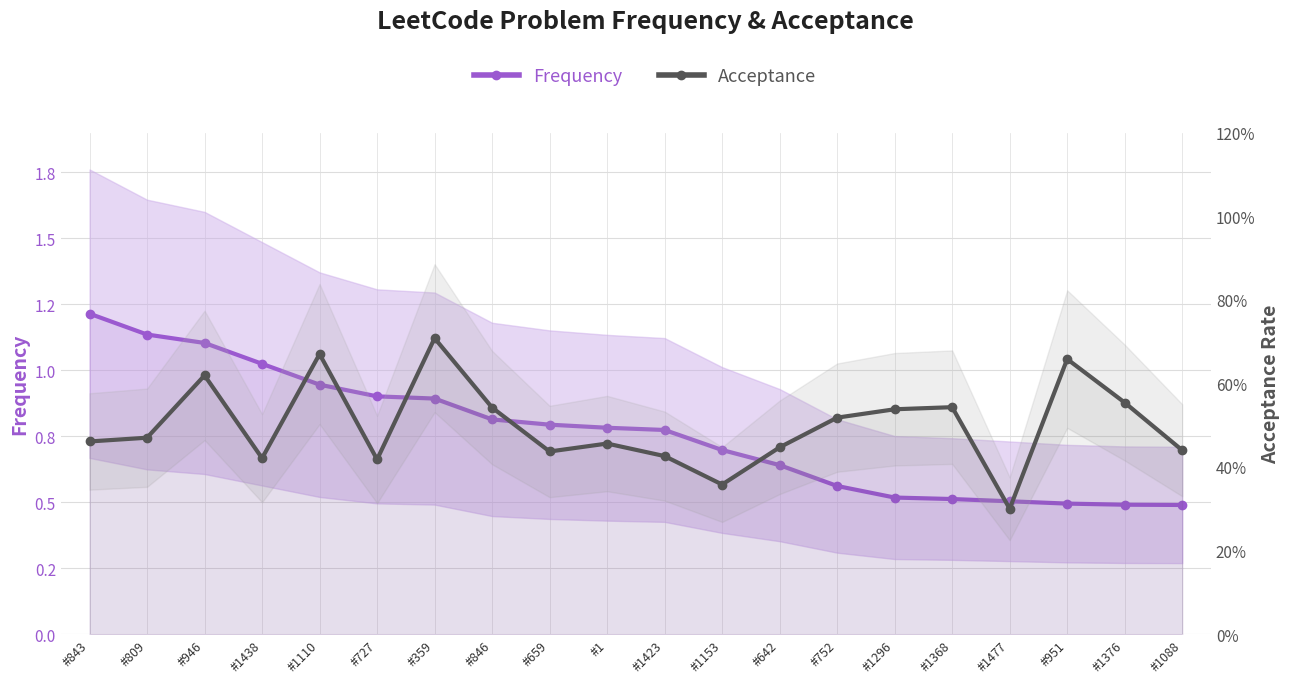

At which category does Acceptance reach its first local valley?

#1438